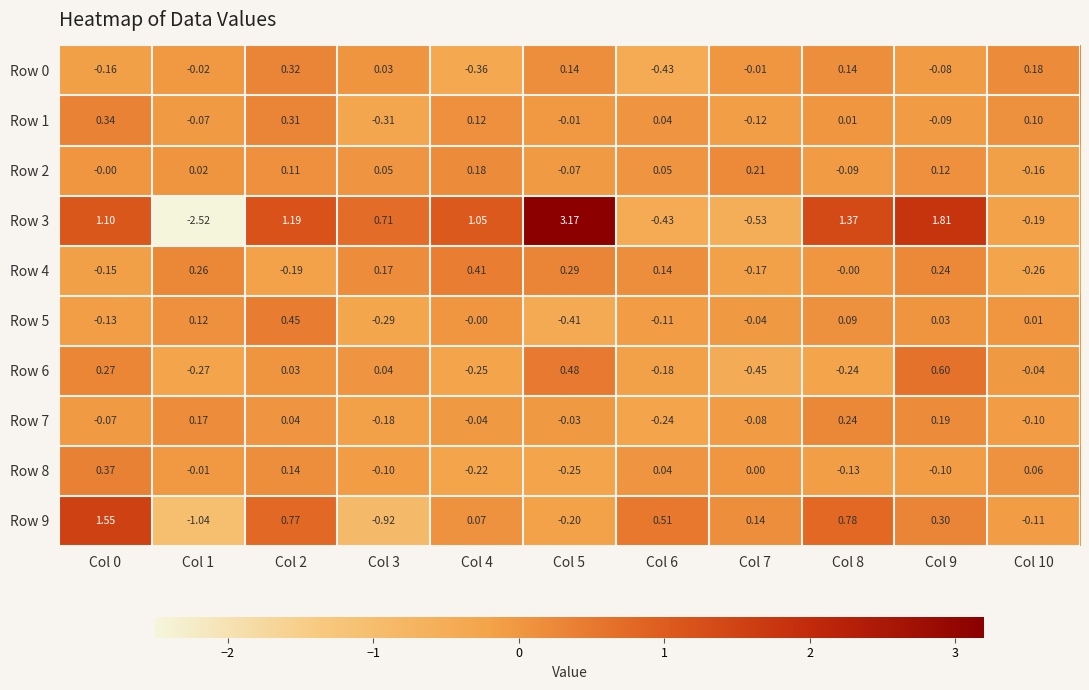

Is the value of Row 7 at Col 8 greater than the value of Row 8 at Col 7?

Yes